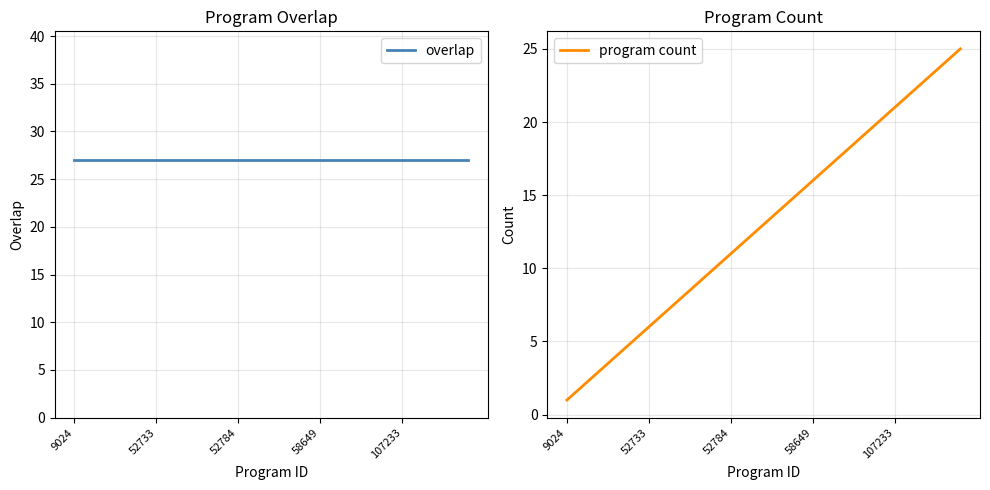

Reading left to right, list all the values displayed in this chart.

overlap: 27	27	27	27	27	27	27	27	27	27	27	27	27	27	27	27	27	27	27	27	27	27	27	27	27
program count: 1	2	3	4	5	6	7	8	9	10	11	12	13	14	15	16	17	18	19	20	21	22	23	24	25